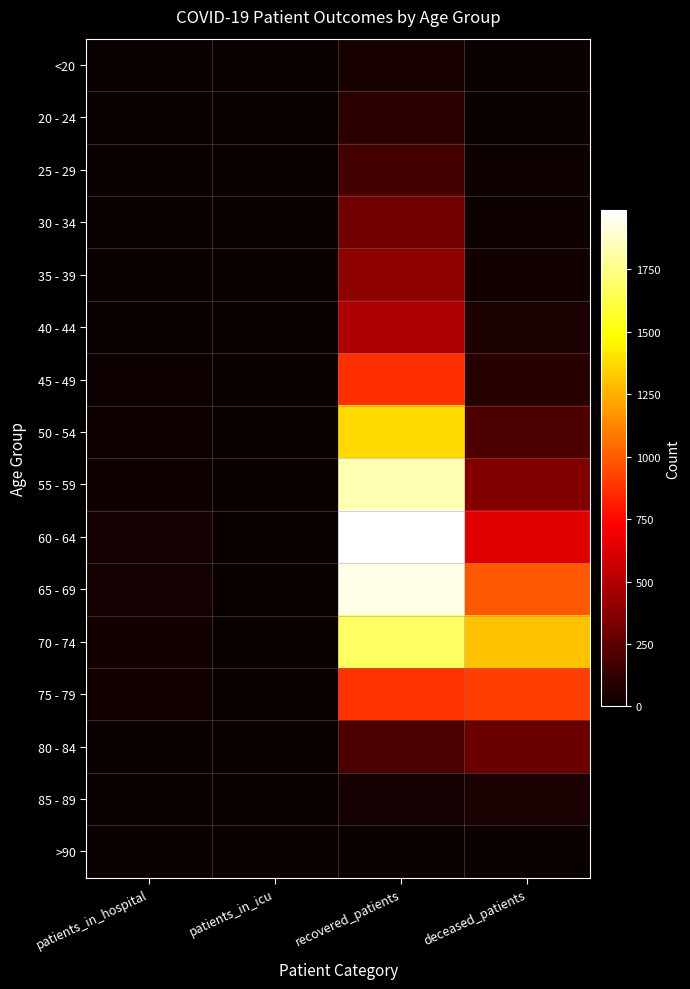

Rank the series at recovered_patients from lowest to highest value.

>90, 85 - 89, <20, 20 - 24, 25 - 29, 80 - 84, 30 - 34, 35 - 39, 40 - 44, 45 - 49, 75 - 79, 50 - 54, 70 - 74, 55 - 59, 65 - 69, 60 - 64